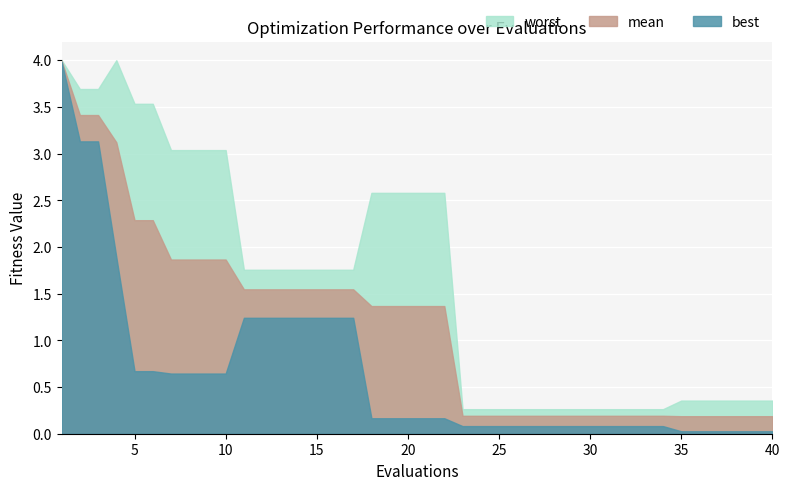

What is the average value of the best series?

0.7